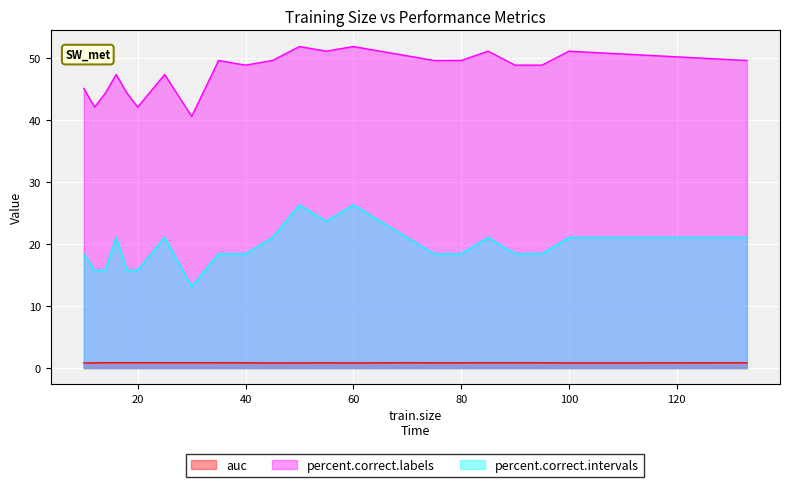

What is the total value across all series at 50?

79.0